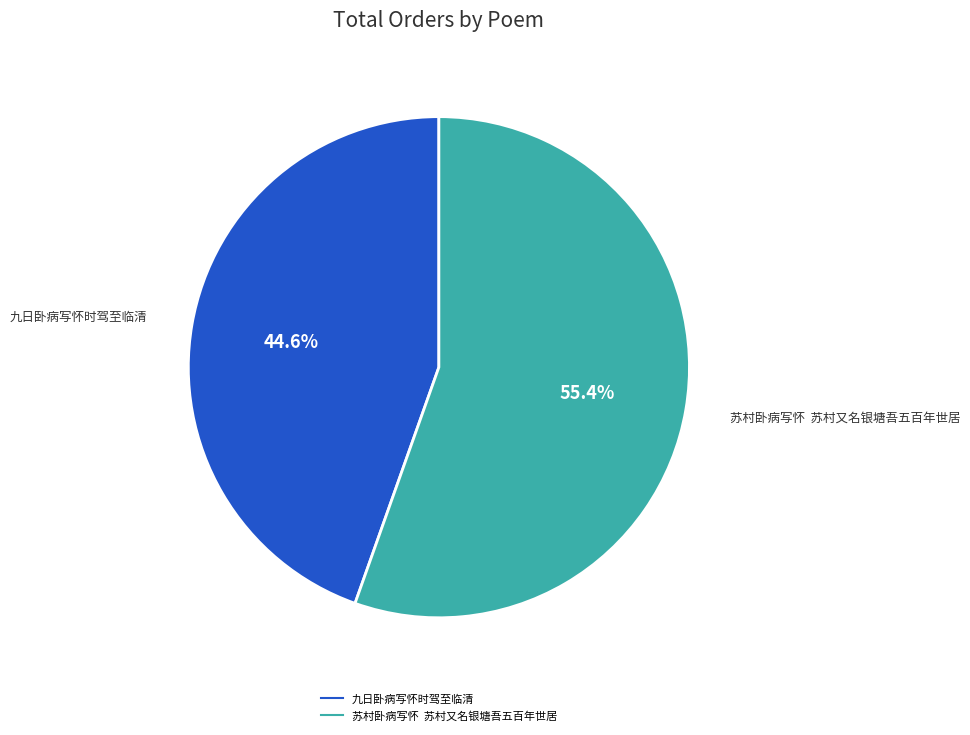

Does any single category account for the majority?

Yes